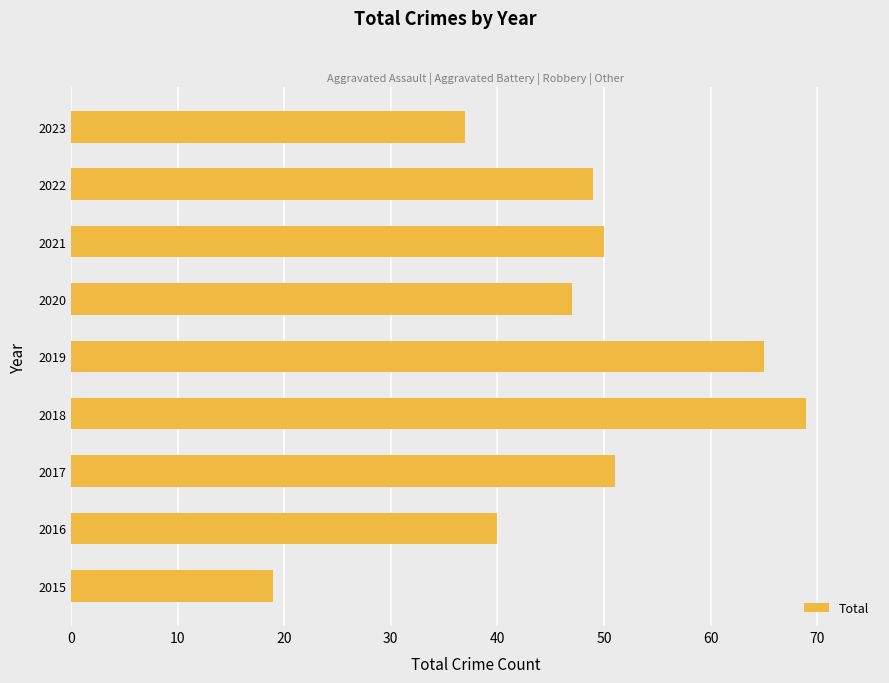

What is the ratio of the value at 2020 to the value at 2018?

0.7